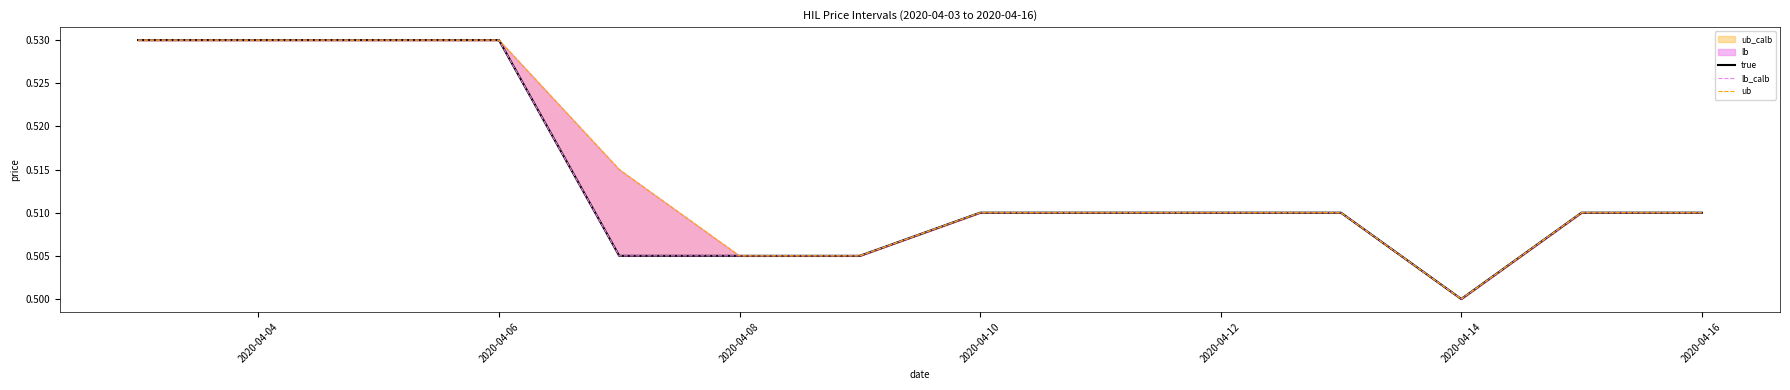

What value does the true series have at 2020-04-12?

0.5